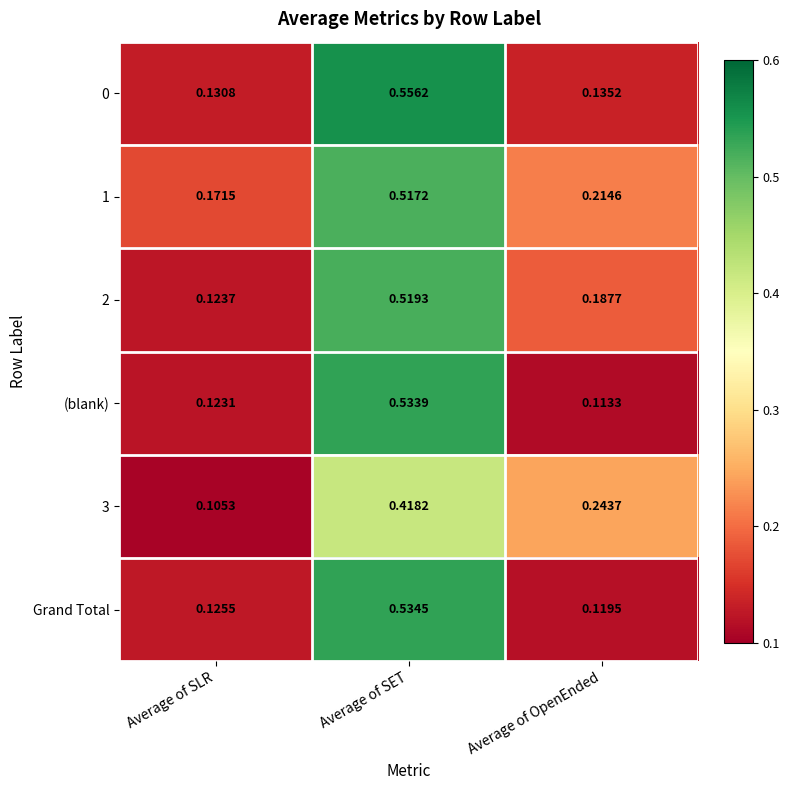

At which label is (blank) closest to 0?

Average of OpenEnded